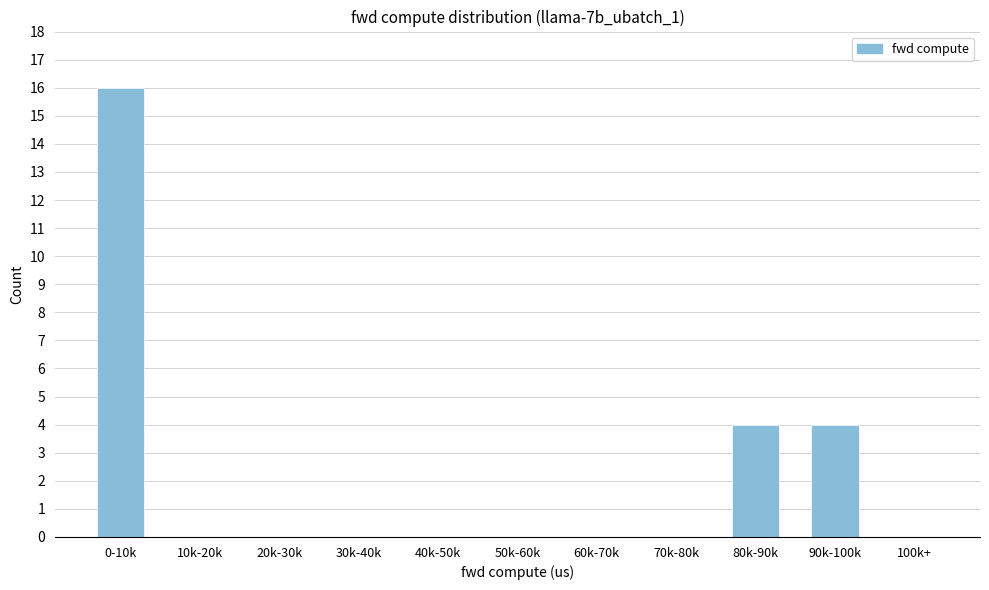

Reading left to right, extract all data points from this chart.

0-10k=16	10k-20k=0	20k-30k=0	30k-40k=0	40k-50k=0	50k-60k=0	60k-70k=0	70k-80k=0	80k-90k=4	90k-100k=4	100k+=0